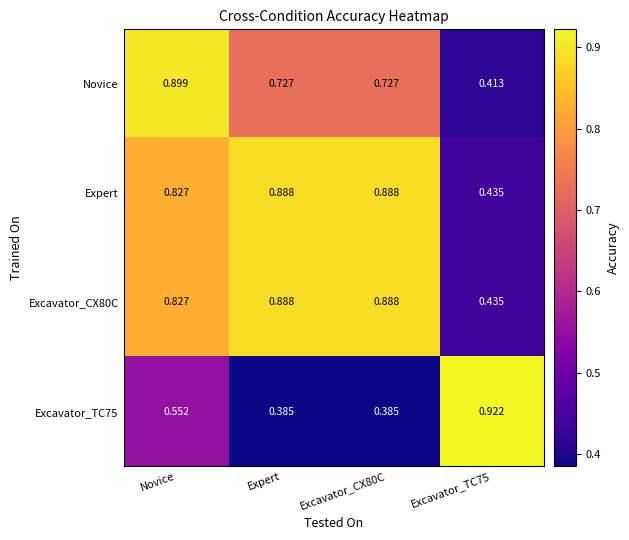

Is the value of Excavator_TC75 at Excavator_CX80C greater than the value of Excavator_CX80C at Expert?

No